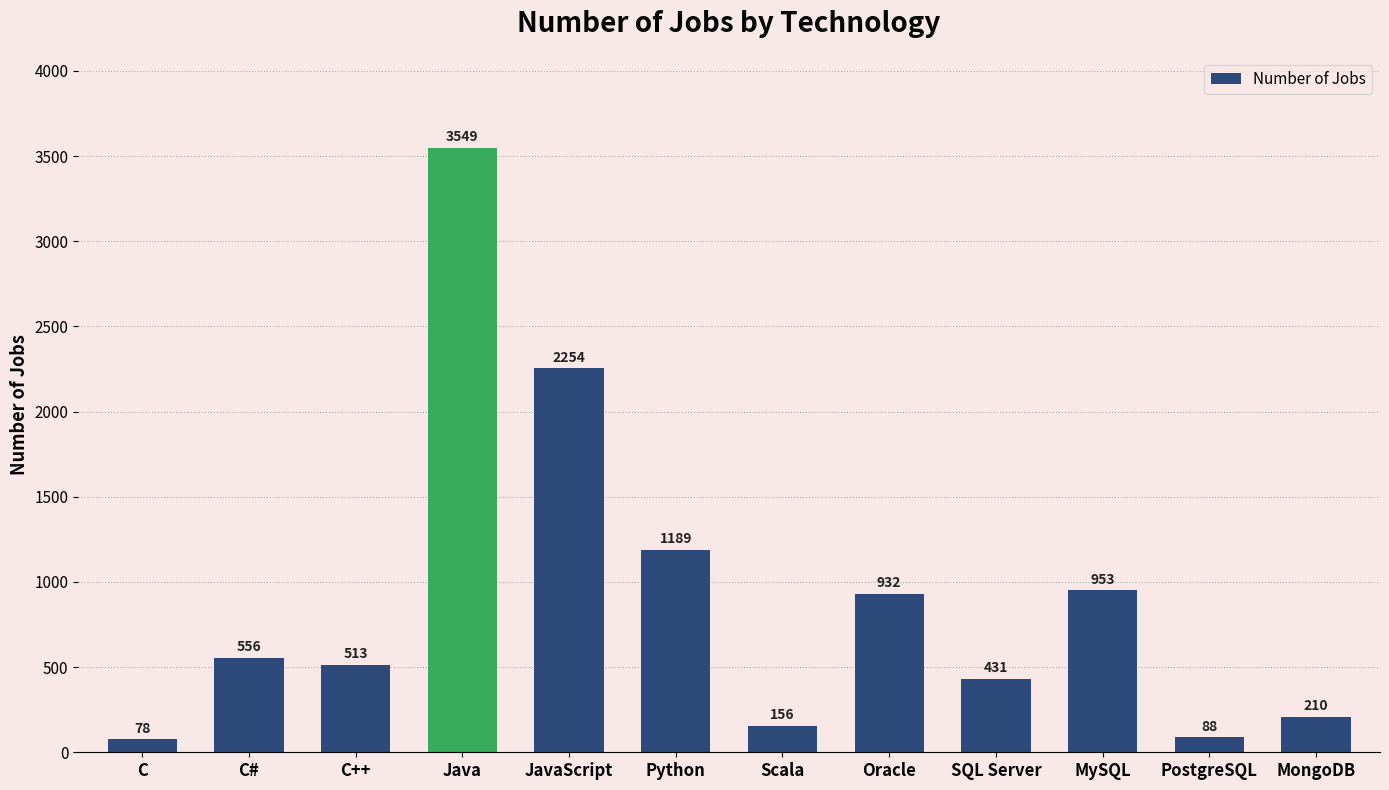

List the labels in order of value, smallest first.

C, PostgreSQL, Scala, MongoDB, SQL Server, C++, C#, Oracle, MySQL, Python, JavaScript, Java